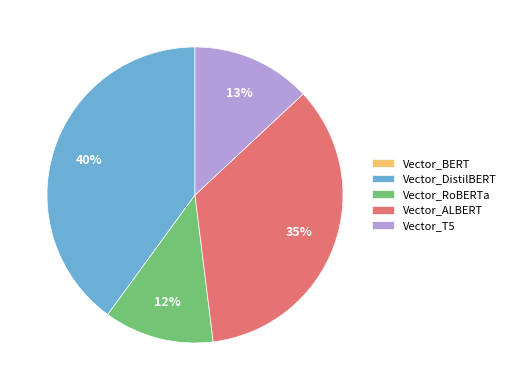

What is the ratio of the value at Vector_RoBERTa to the value at Vector_DistilBERT?

0.3